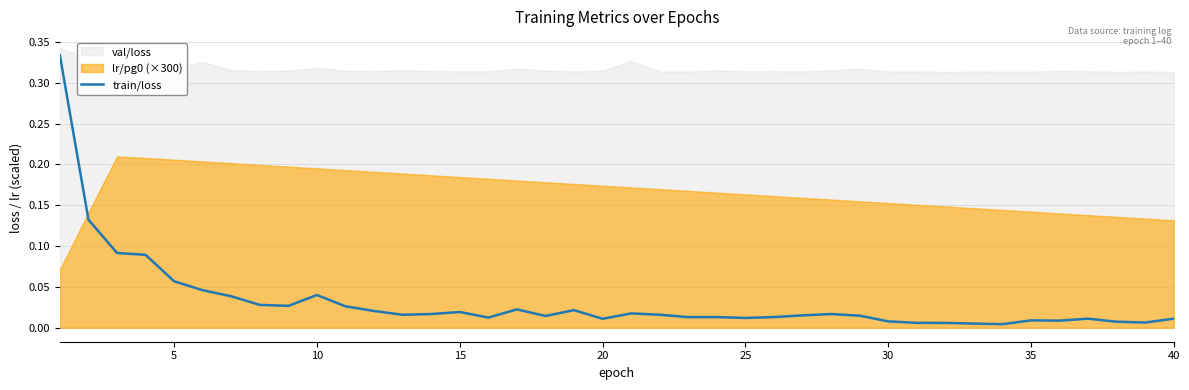

Is it true that the value at 32 is 0.0?

False